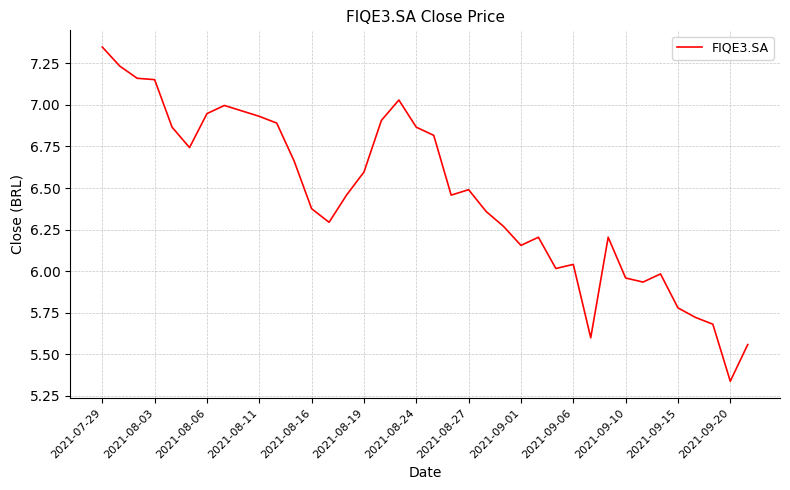

Is this an area chart (filled region under the line)?

No